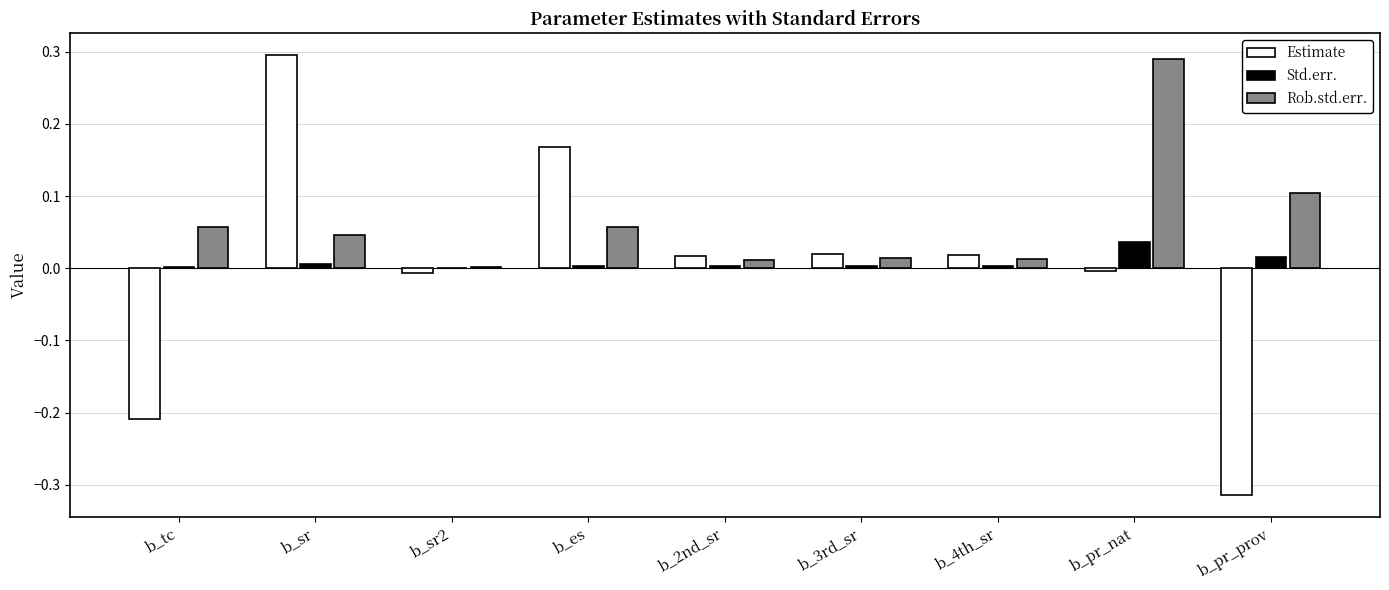

Which series has the largest range (max minus min)?

Estimate